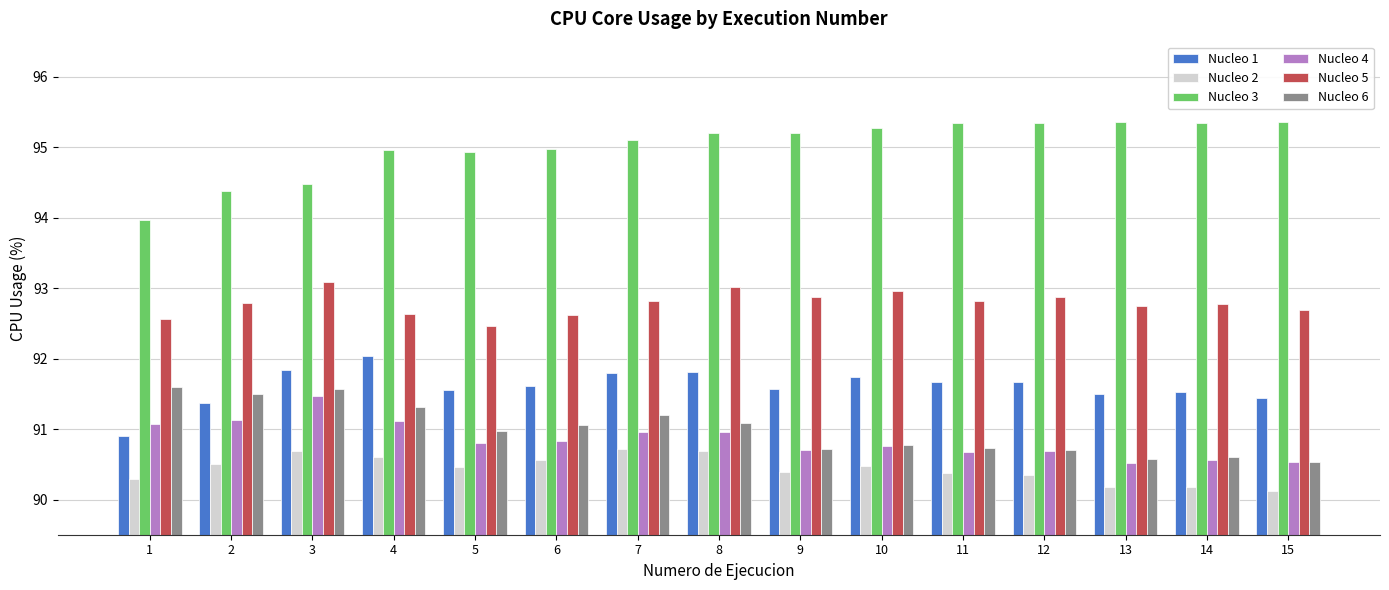

What is the value of the Nucleo 6 bar at the 9th from the left?

90.7